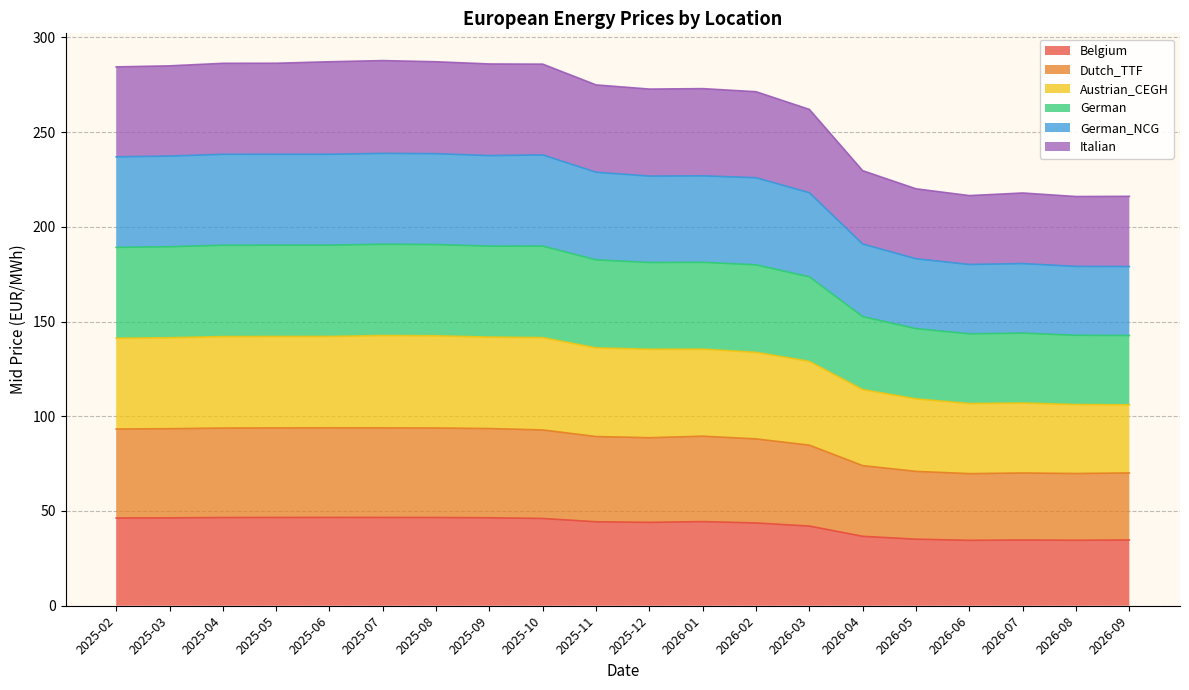

What is the maximum value for Belgium?

46.6